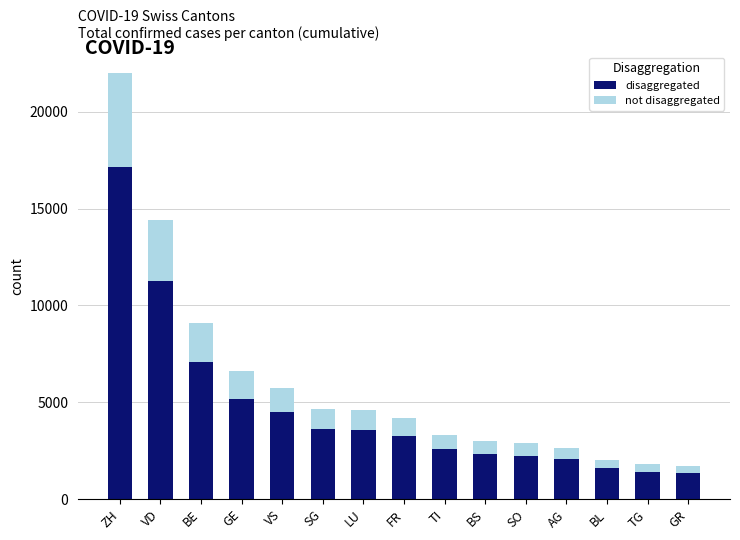

What is the minimum value for disaggregated?

1343